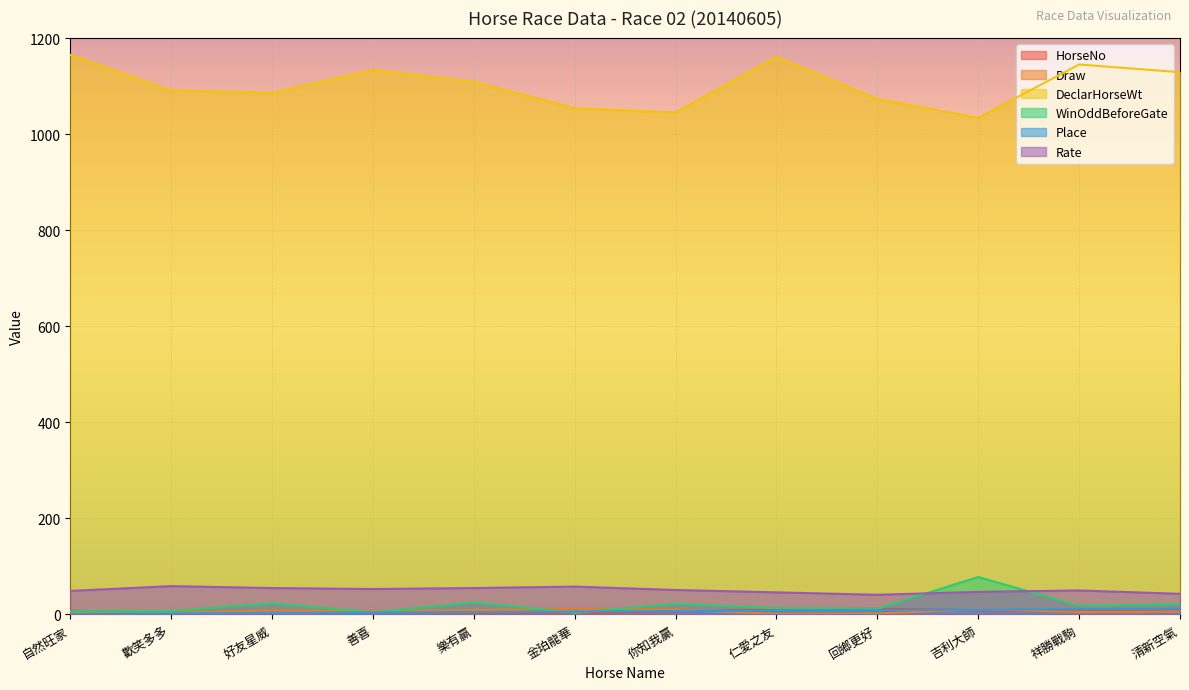

What is the difference between the Draw values at 回鄉更好 and 清新空氣?

4.0